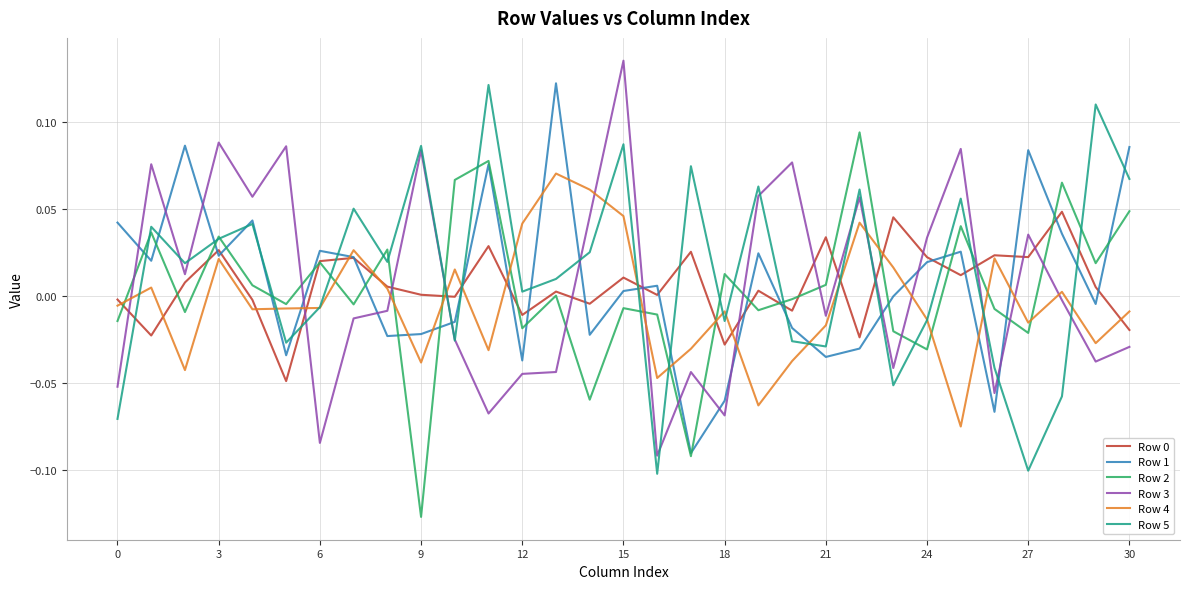

True or false: Row 1 and Row 3 cross at least once.

True